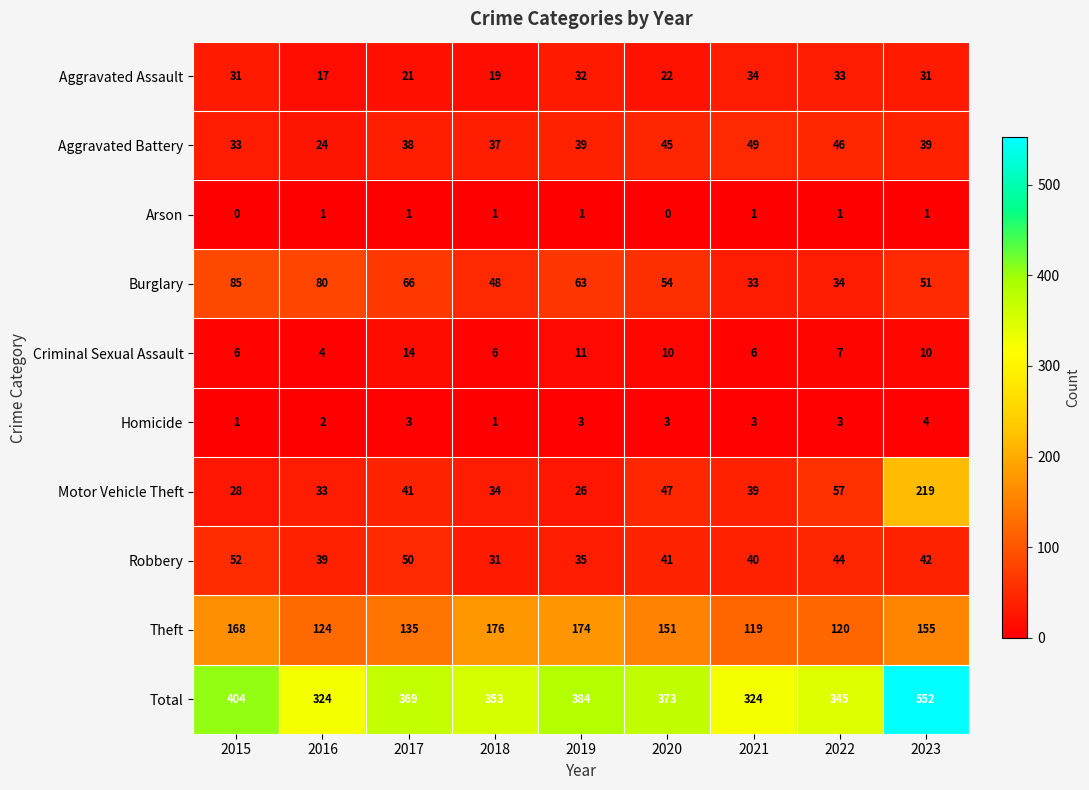

At which label is Motor Vehicle Theft closest to 122?

2022